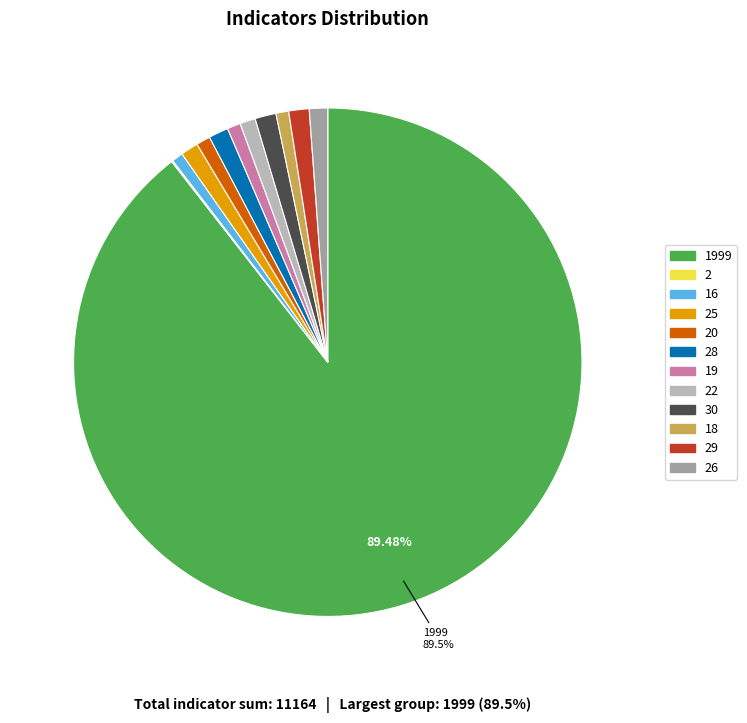

Does 1999 account for over 50% of the chart?

Yes